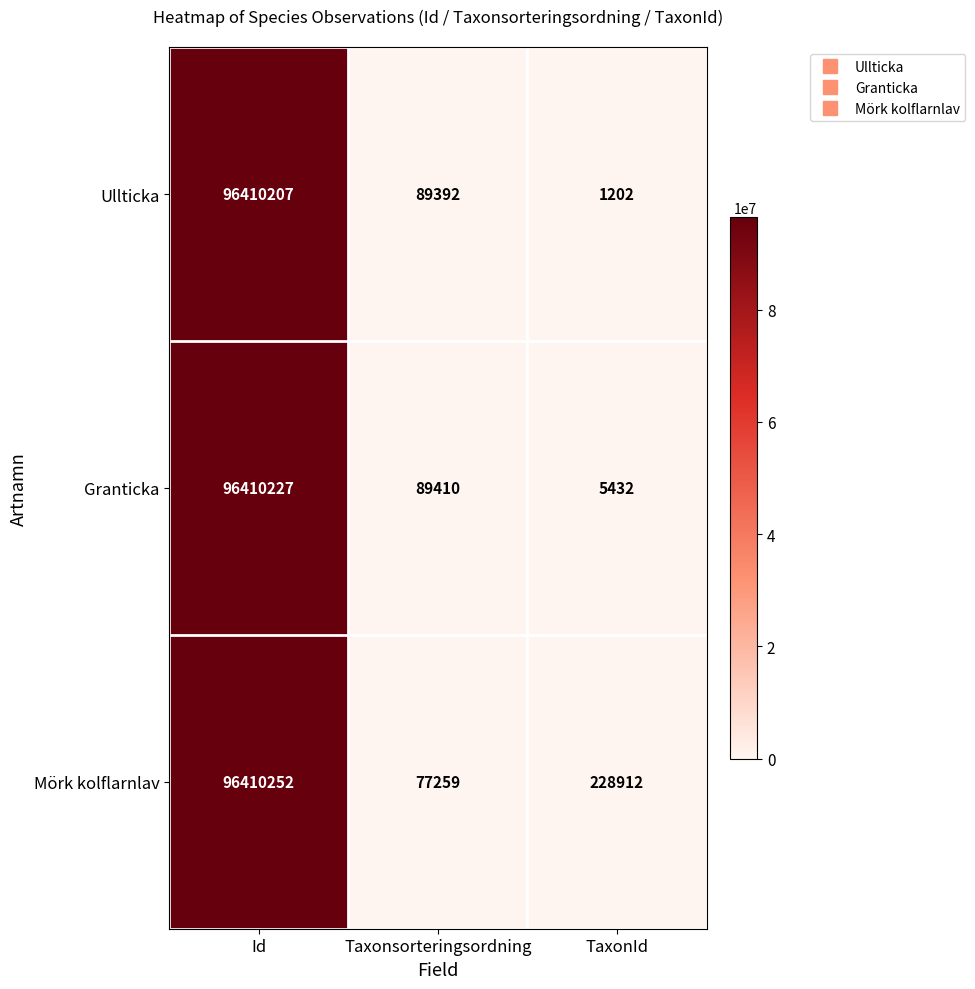

Which series has the widest spread of values?

Ullticka